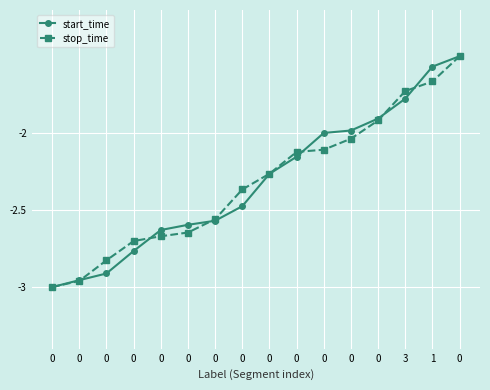

Between which two adjacent categories do start_time and stop_time first intersect?

0 and 0